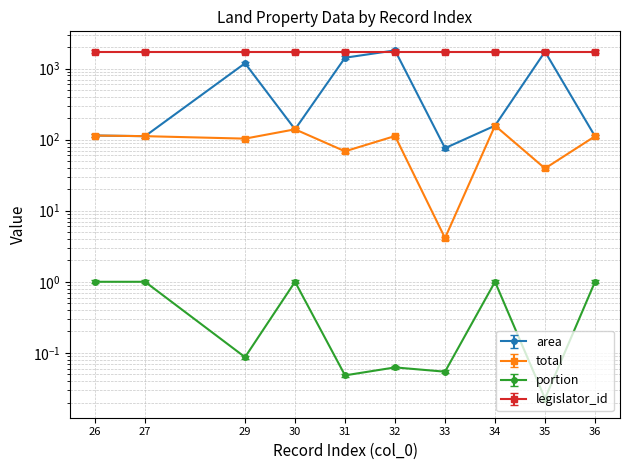

Reading right to left, transcribe all the data shown in this chart.

area: 111.5	1731.5	157.4	76.0	1802.3	1421.8	139.8	1188.6	111.9	114.3
total: 111.5	39.4	157.4	4.1	112.5	68.5	139.8	103.4	111.9	114.3
portion: 1.0	0.0	1.0	0.1	0.1	0.0	1.0	0.1	1.0	1.0